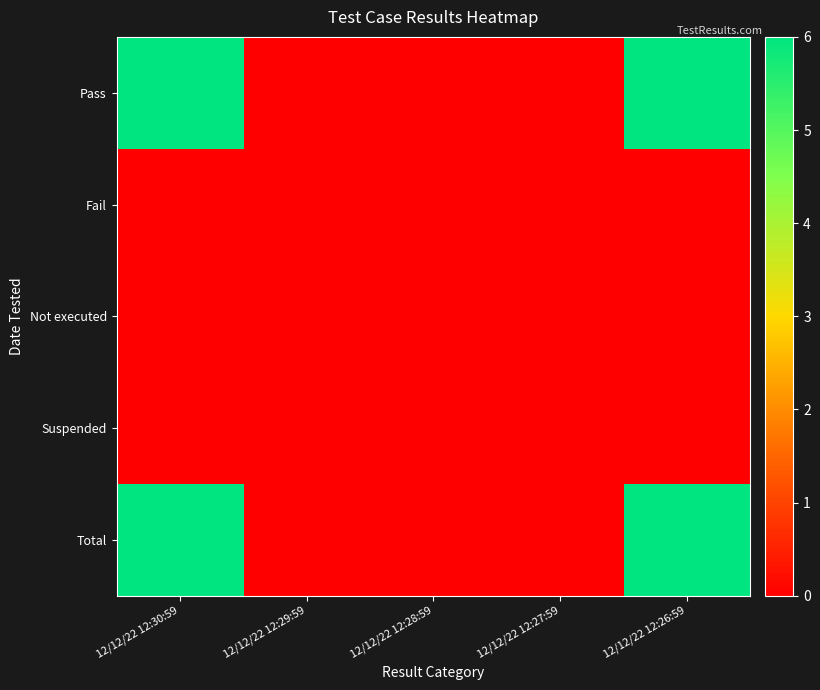

What is the greatest value displayed?

6